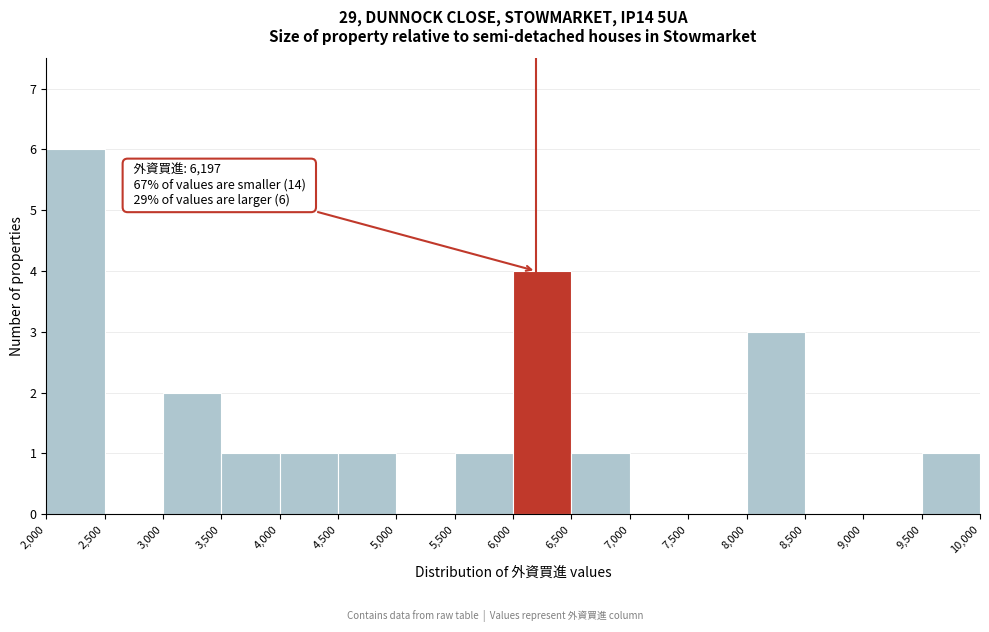

Which range on the x-axis has the tallest bar?

2,000 to 2,500